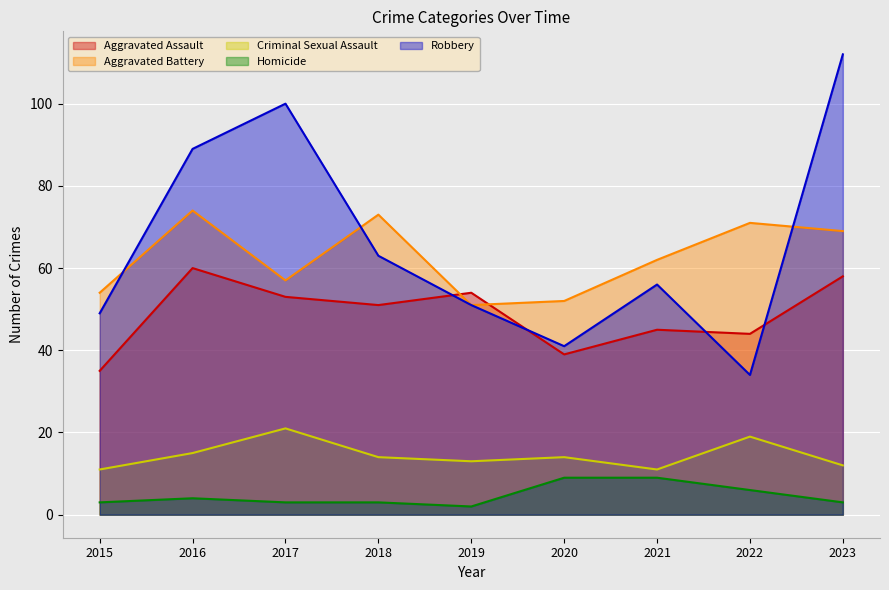

What is the difference between the maximum and minimum values in the Homicide series?

7